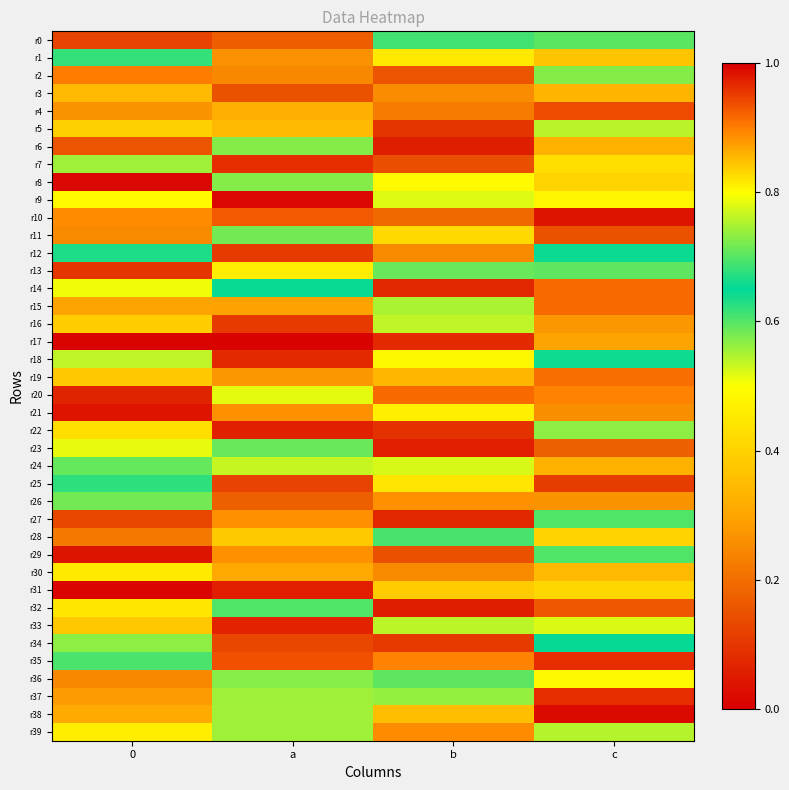

At which category is the sum across all series the highest?

c